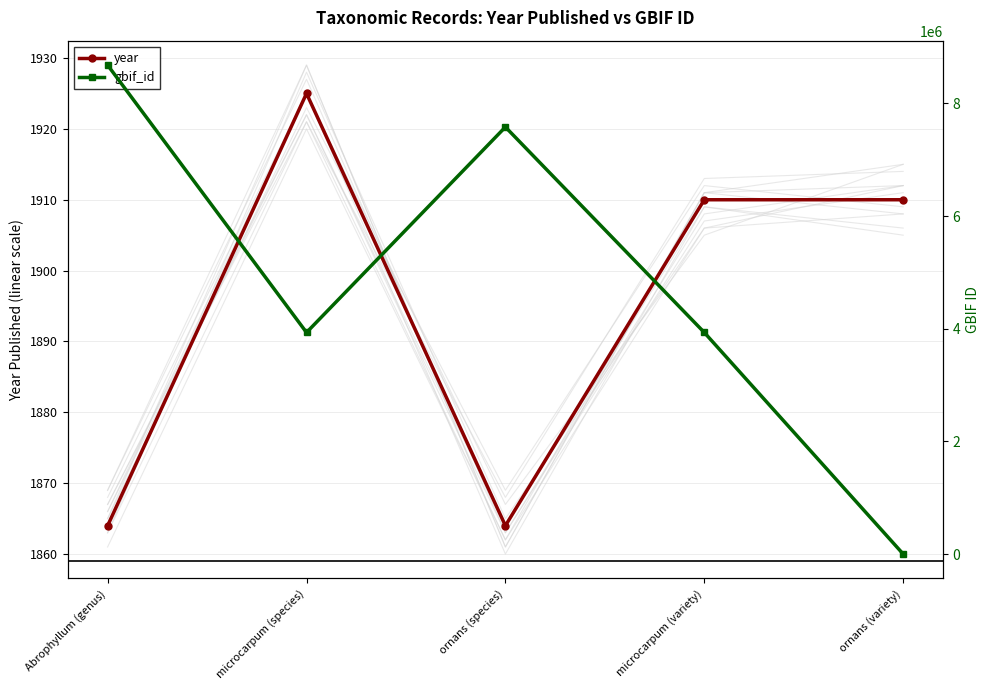

The year series shows 2503 at microcarpum (variety). True or false?

False